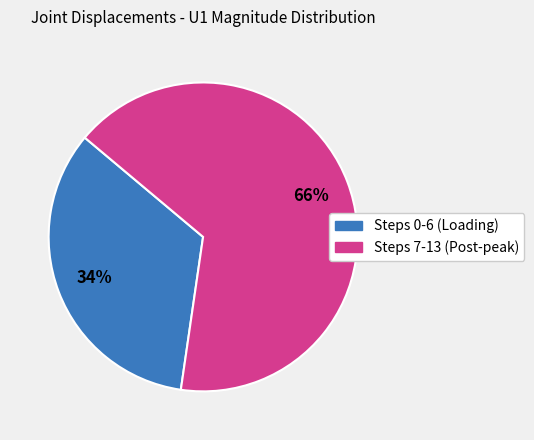

Count the number of slices in the pie.

2